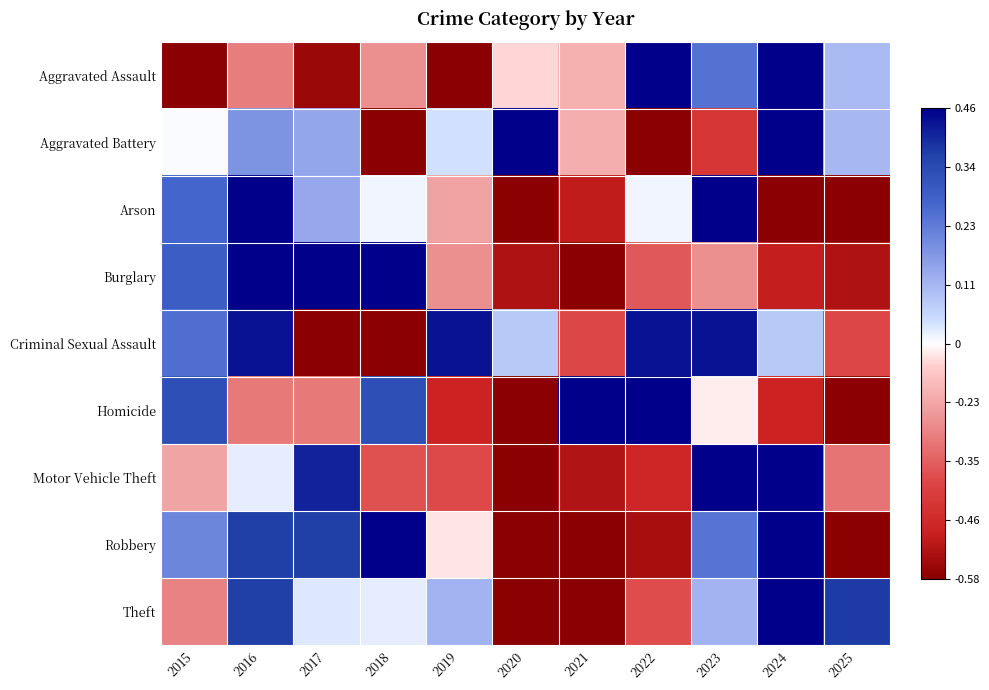

At which category is the sum across all series the highest?

2024